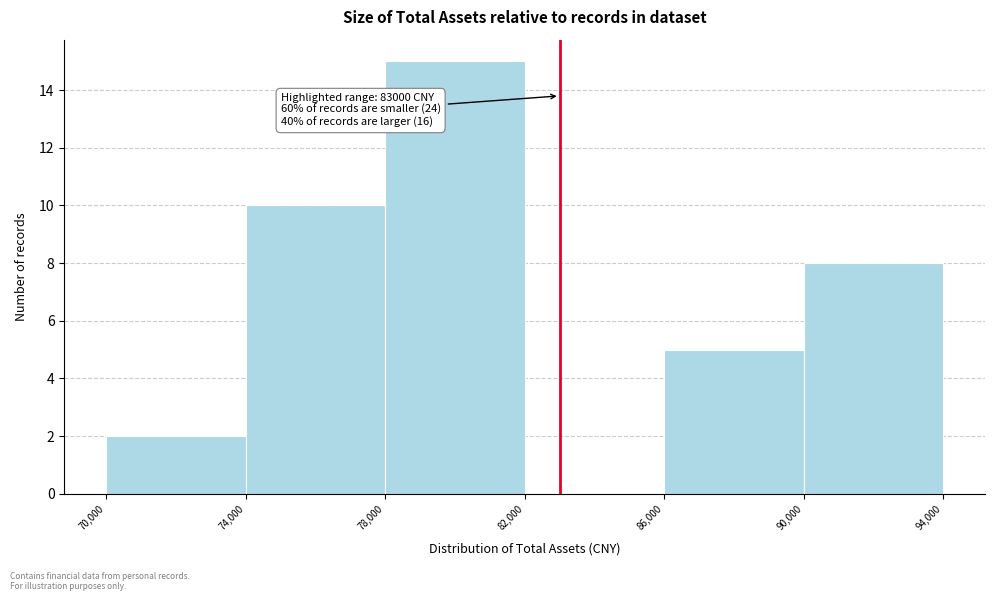

Over which range of the x-axis is the bar tallest?

78,000 to 82,000